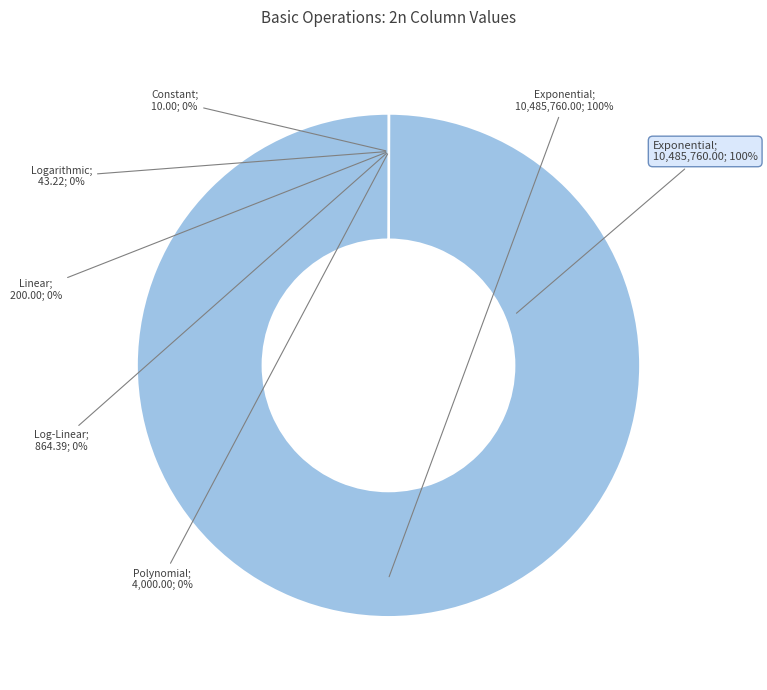

Between Polynomial and Linear, which is larger?

Polynomial